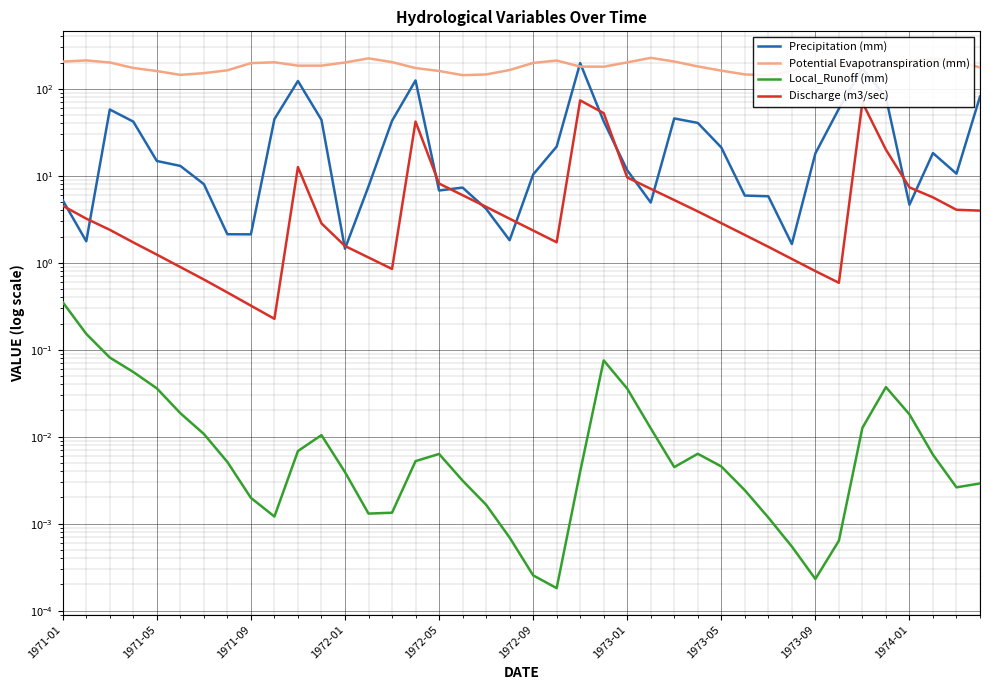

List the series in order of their peak value, highest first.

Potential Evapotranspiration (mm), Precipitation (mm), Discharge (m3/sec), Local_Runoff (mm)